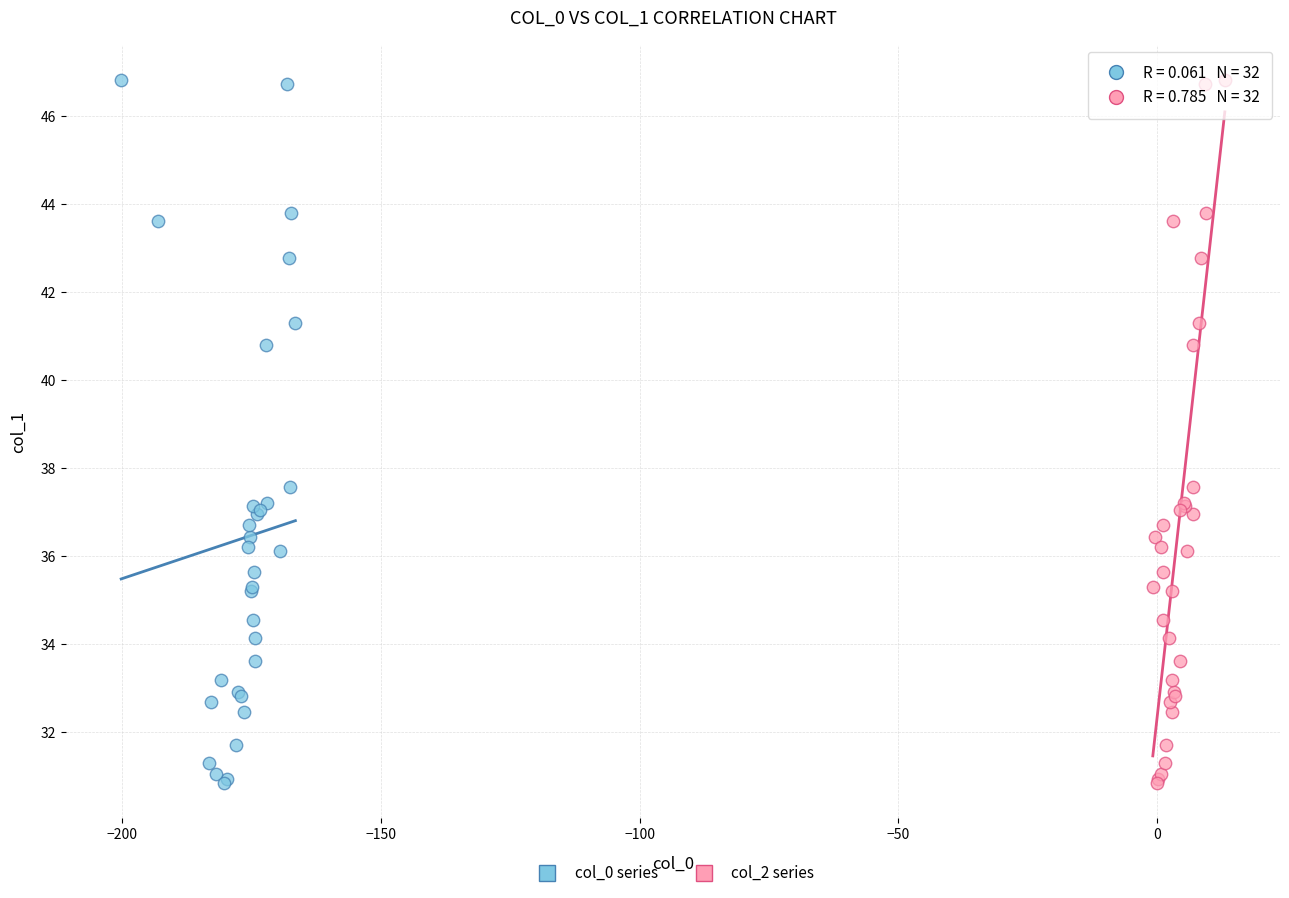

What are all the series names shown in the legend?

col_0 series, col_2 series